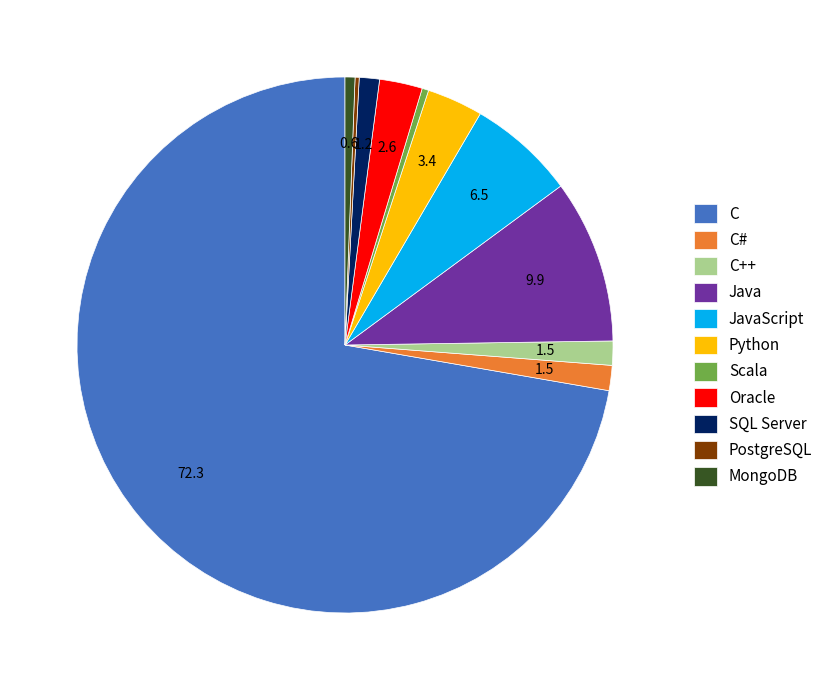

Does any single category account for the majority?

Yes